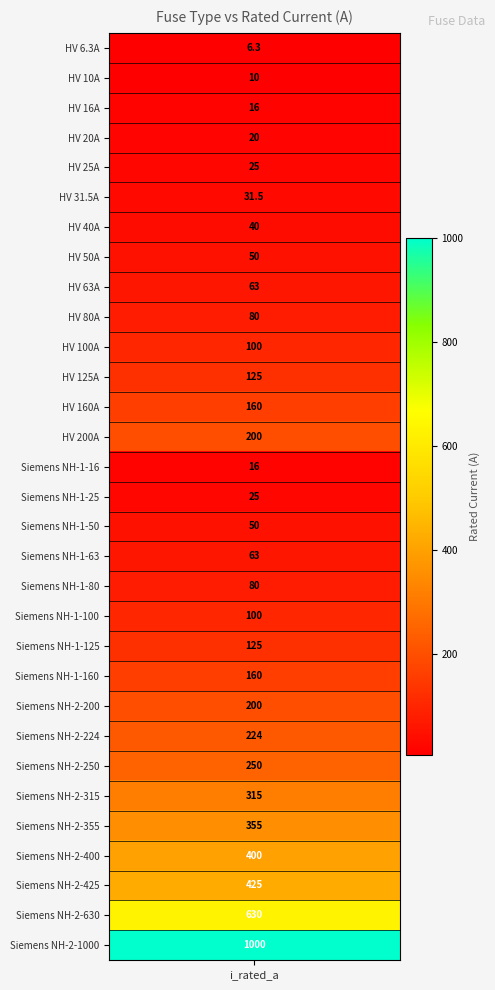

Reading right to left, list all the values displayed in this chart.

30=1000.0	29=630.0	28=425.0	27=400.0	26=355.0	25=315.0	24=250.0	23=224.0	22=200.0	21=160.0	20=125.0	19=100.0	18=80.0	17=63.0	16=50.0	15=25.0	14=16.0	13=200.0	12=160.0	11=125.0	10=100.0	9=80.0	8=63.0	7=50.0	6=40.0	5=31.5	4=25.0	3=20.0	2=16.0	1=10.0	i_rated=6.3